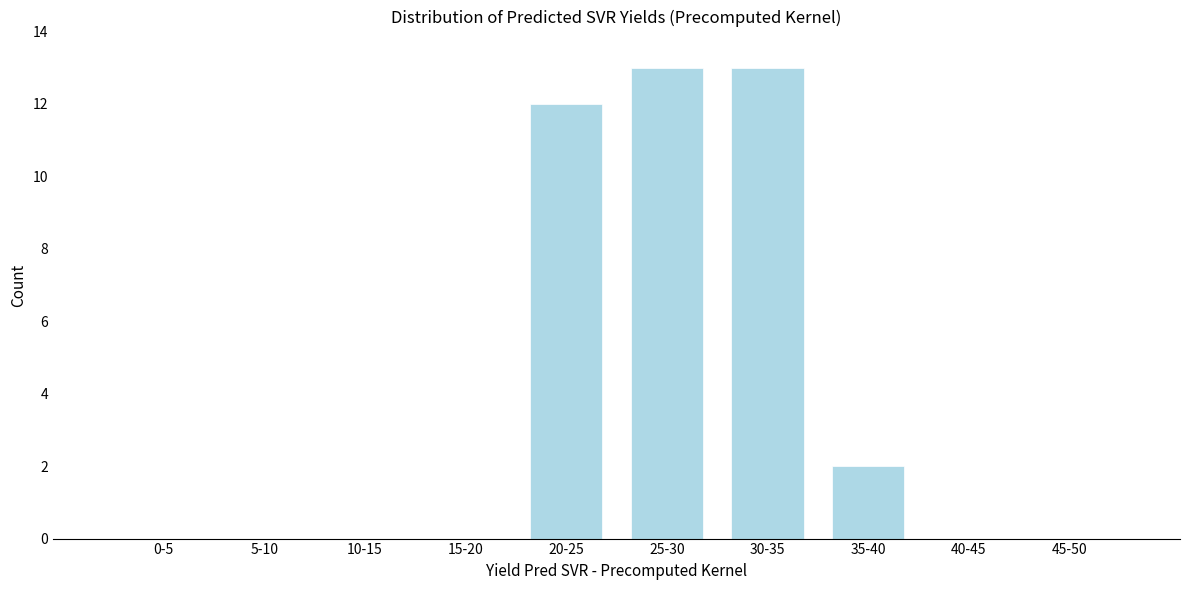

Reading left to right, extract all data points from this chart.

0-5=0	5-10=0	10-15=0	15-20=0	20-25=12	25-30=13	30-35=13	35-40=2	40-45=0	45-50=0